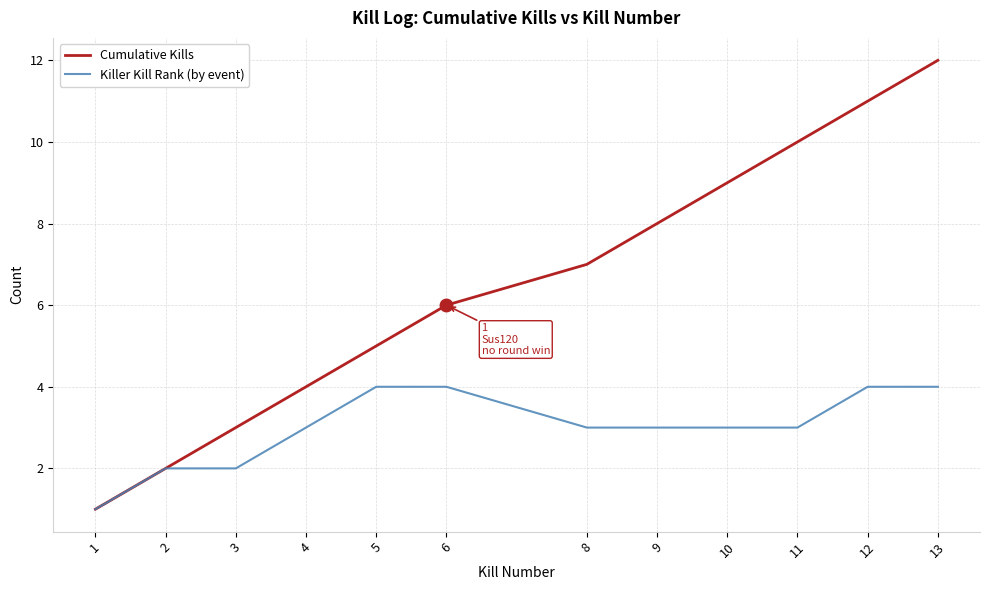

Is it true that Cumulative Kills equals 12 at 10?

False